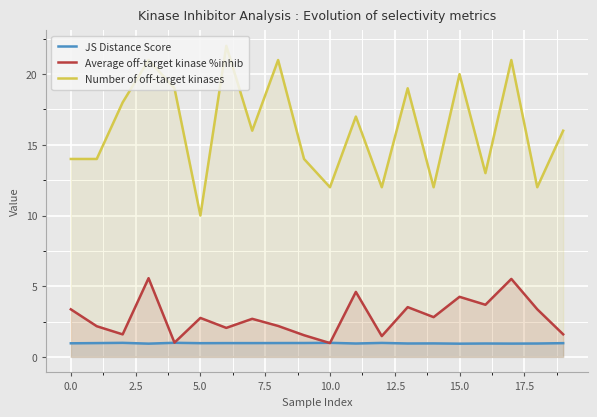

What value does the Average off-target kinase %inhib series have at 19?

1.6